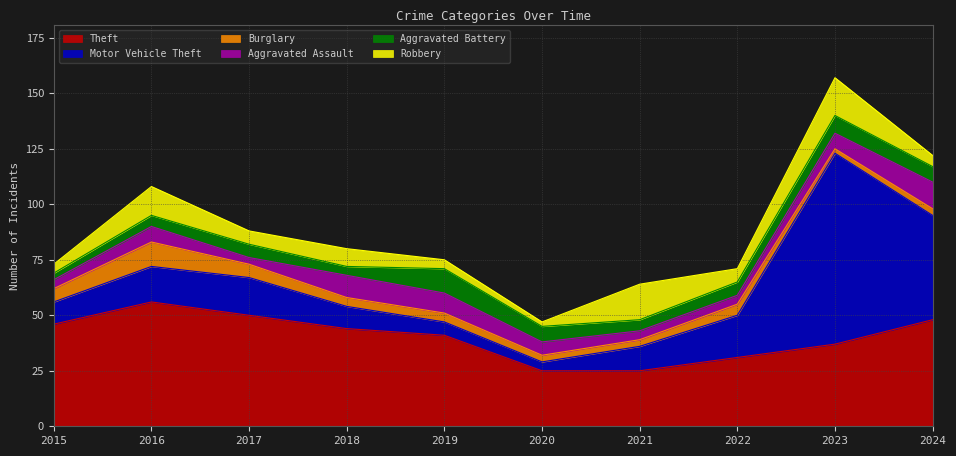

Rank the series by their maximum value, from lowest to highest.

Burglary, Aggravated Battery, Aggravated Assault, Robbery, Theft, Motor Vehicle Theft